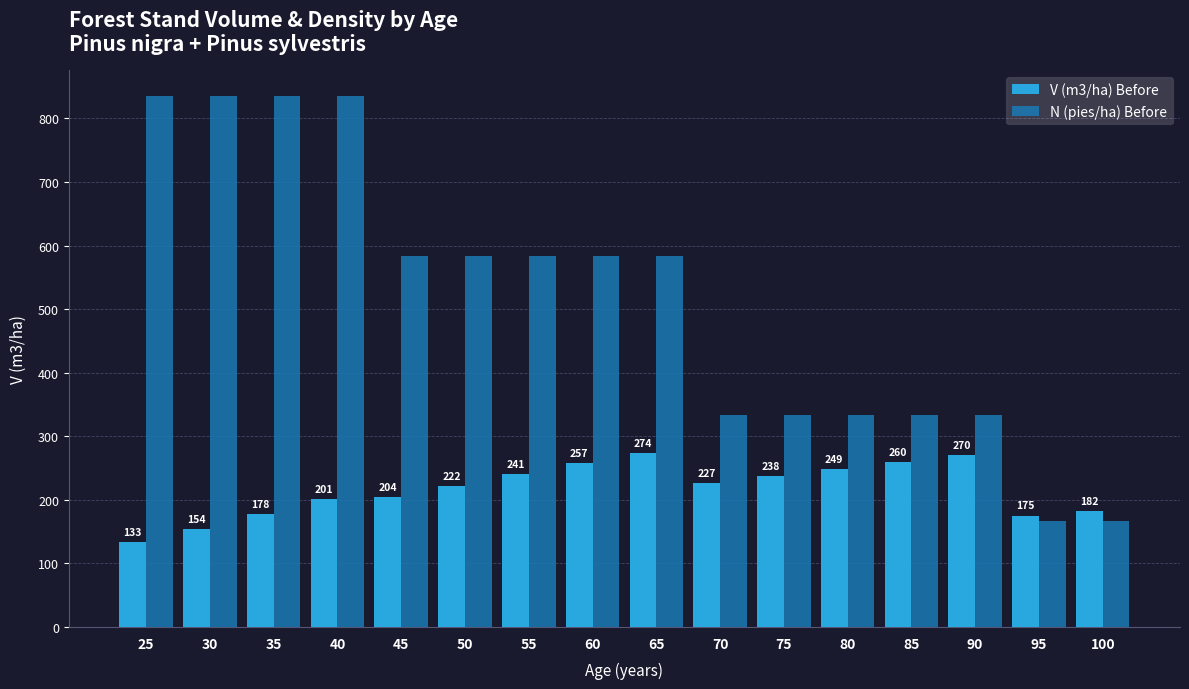

Which series has the largest range (max minus min)?

N (pies/ha) Before